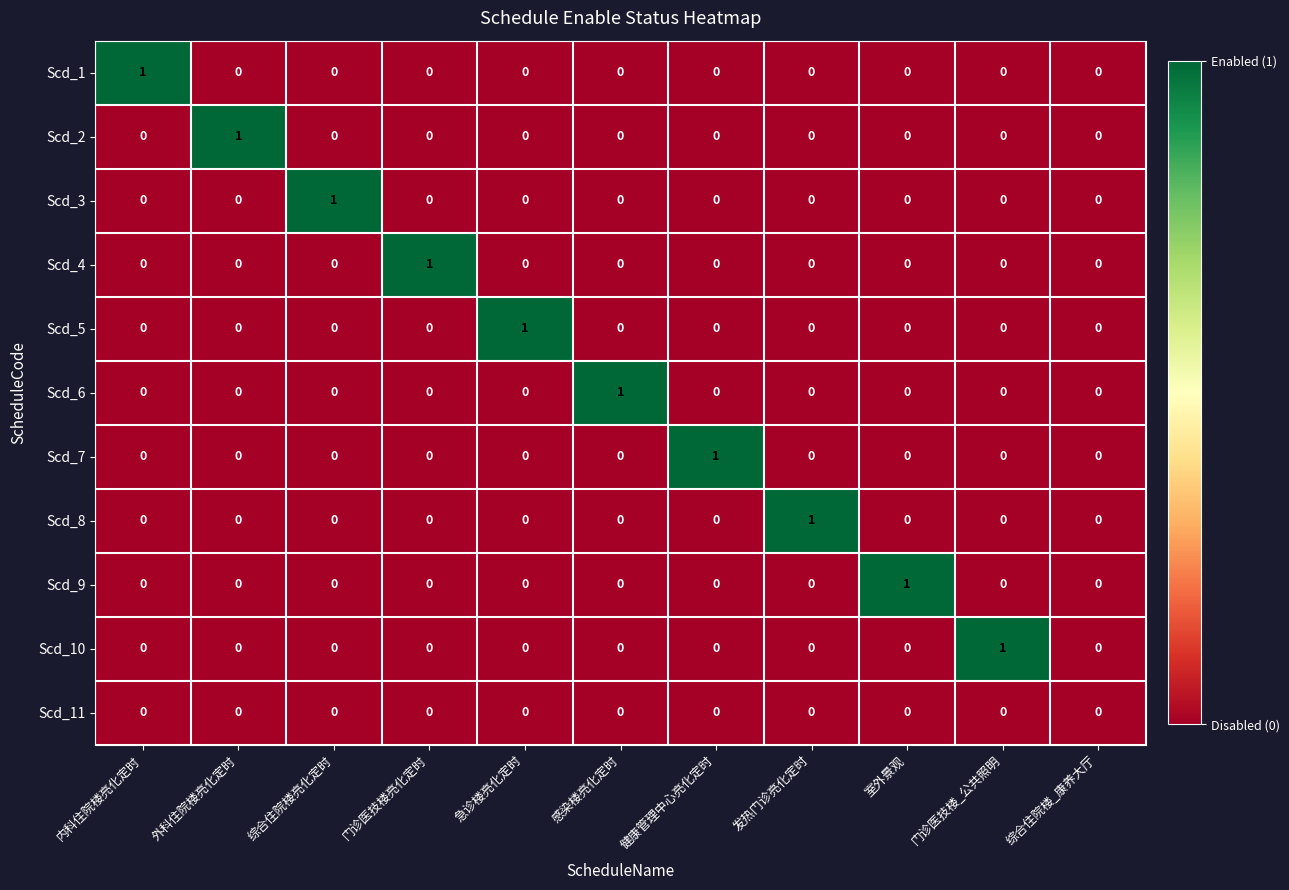

How many Scd_9 values are between 0 and 1?

11